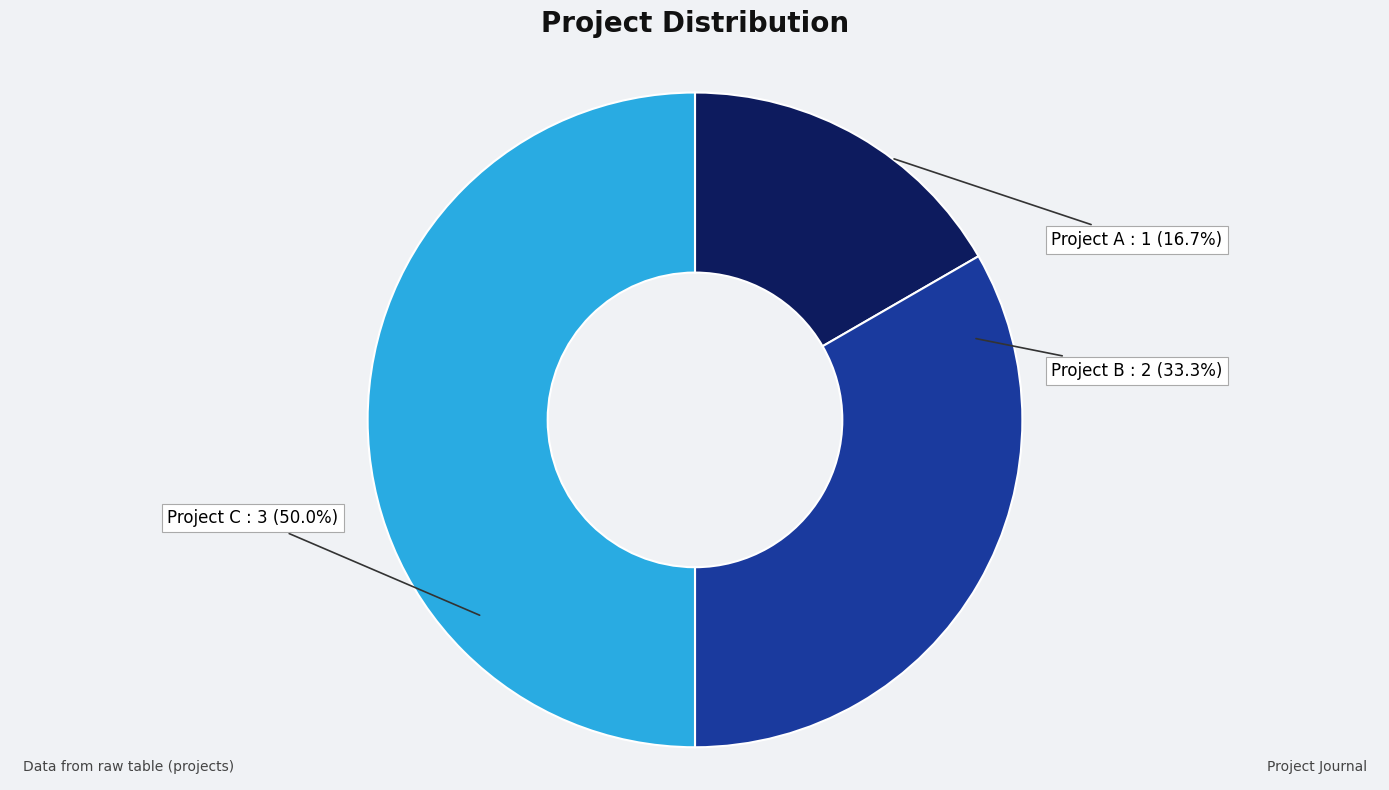

How many segments does this pie chart have?

3